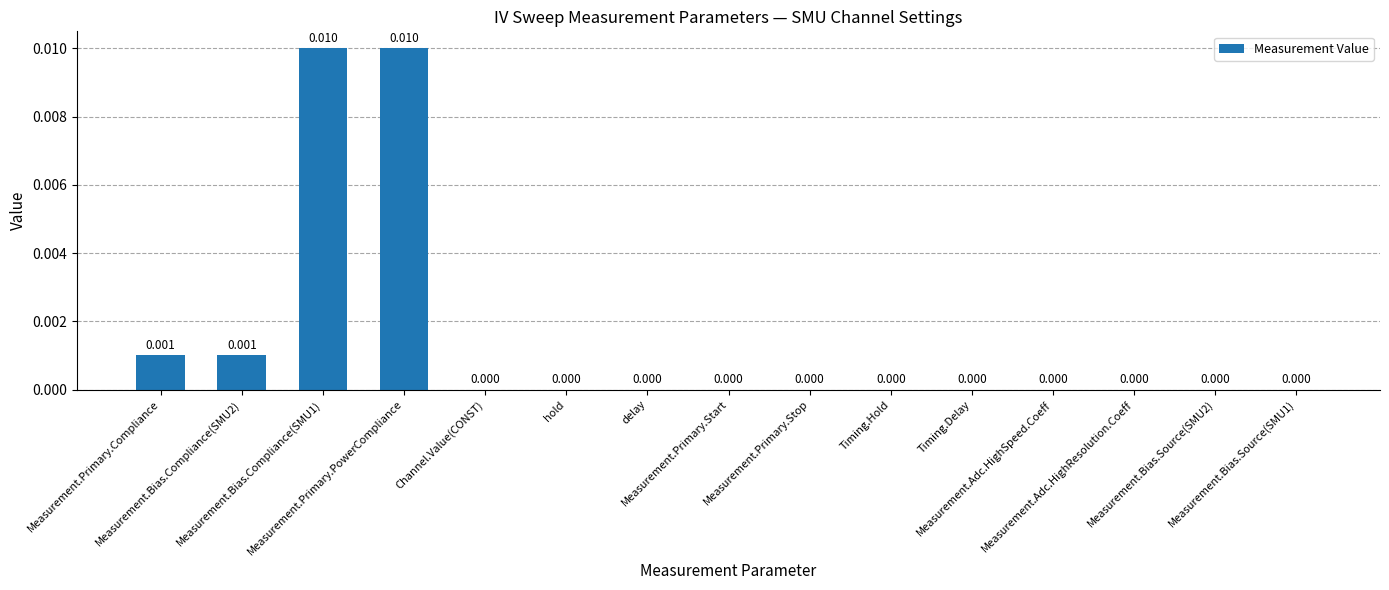

Is it true that the value at Measurement.Bias.Compliance(SMU2) is 0.0?

False